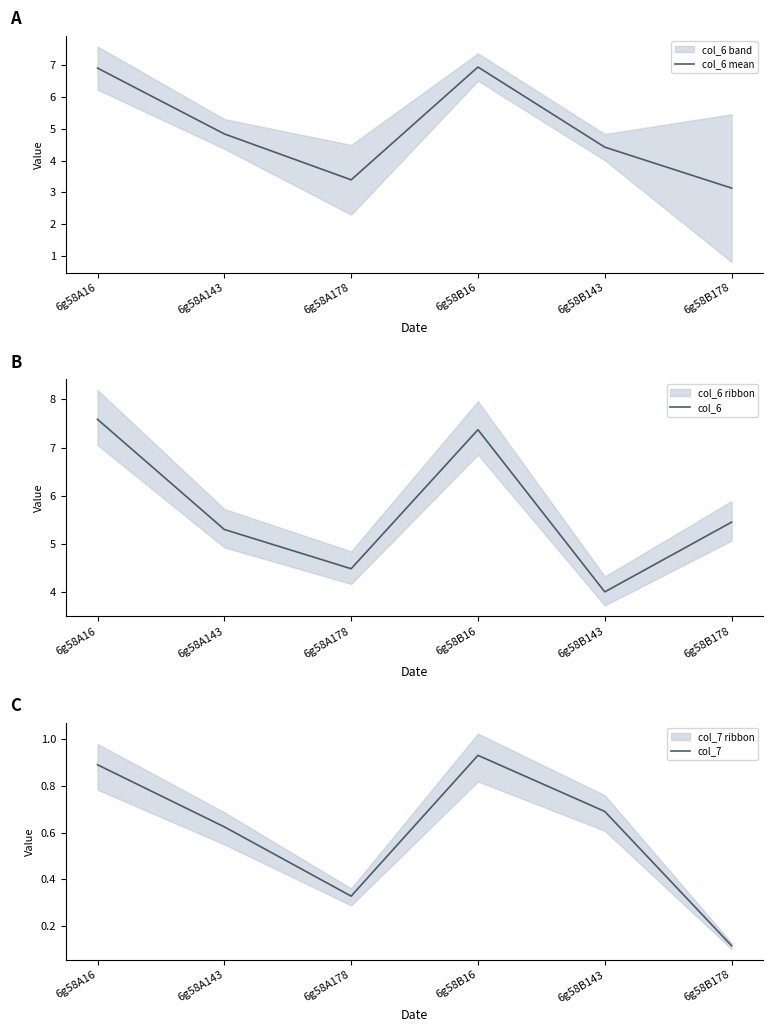

Does the chart display data point markers on the line(s)?

No